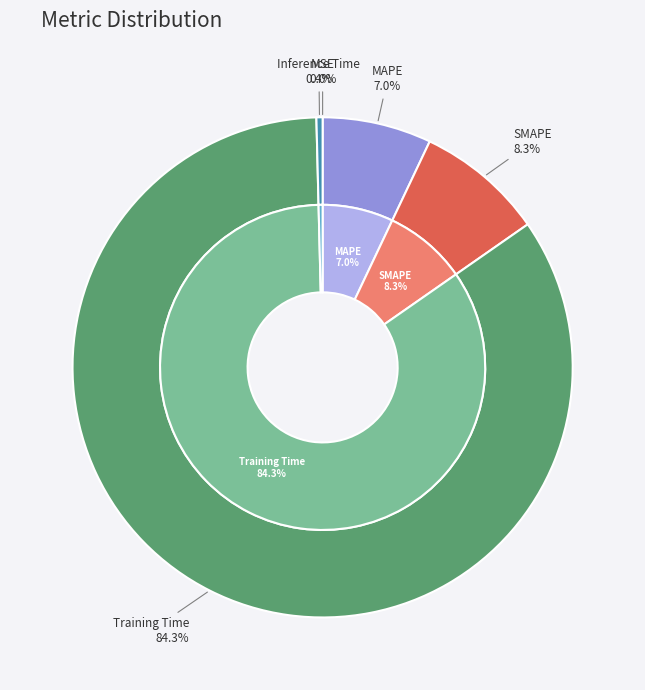

Which has a higher value, Inference Time or Training Time?

Training Time